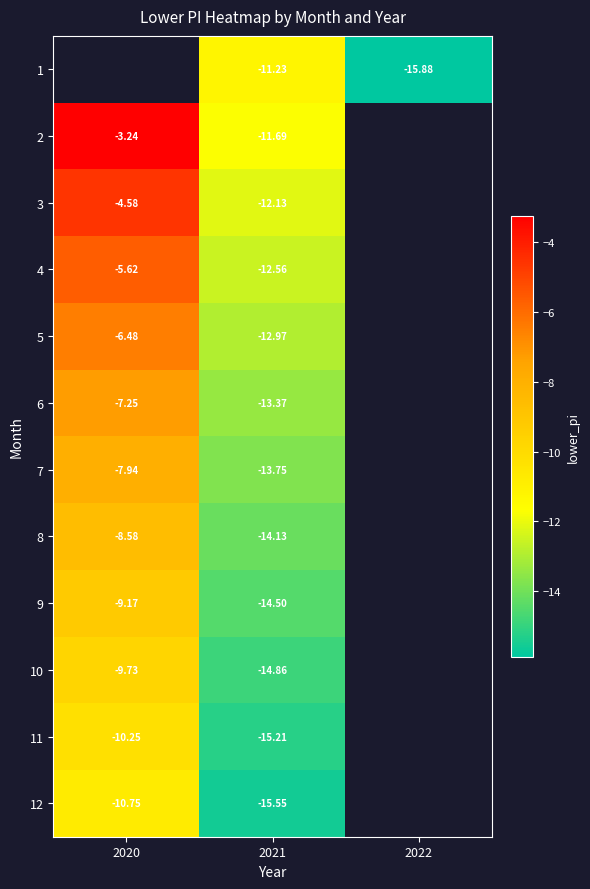

Count the number of data series in this chart.

12